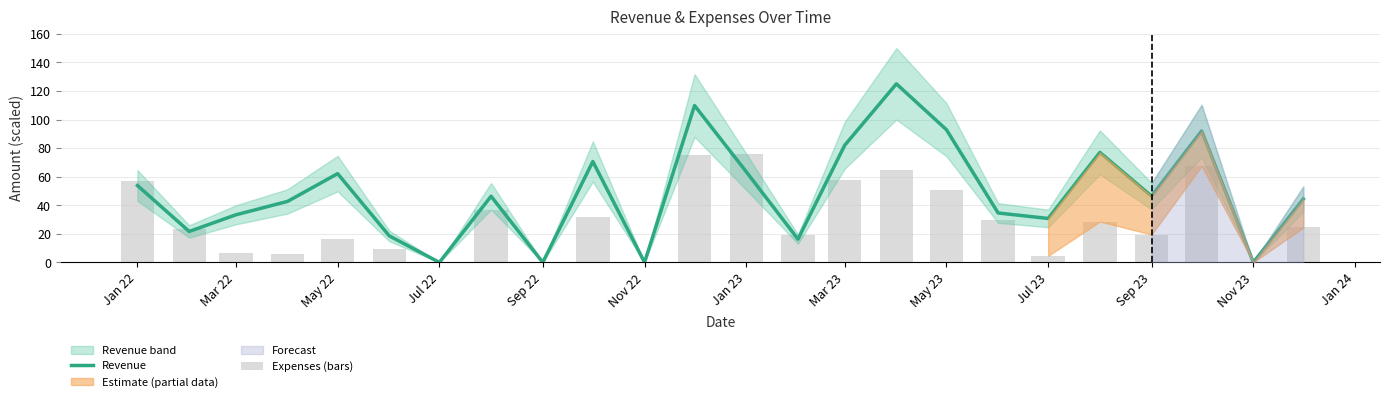

Count the number of categories in the chart.

24